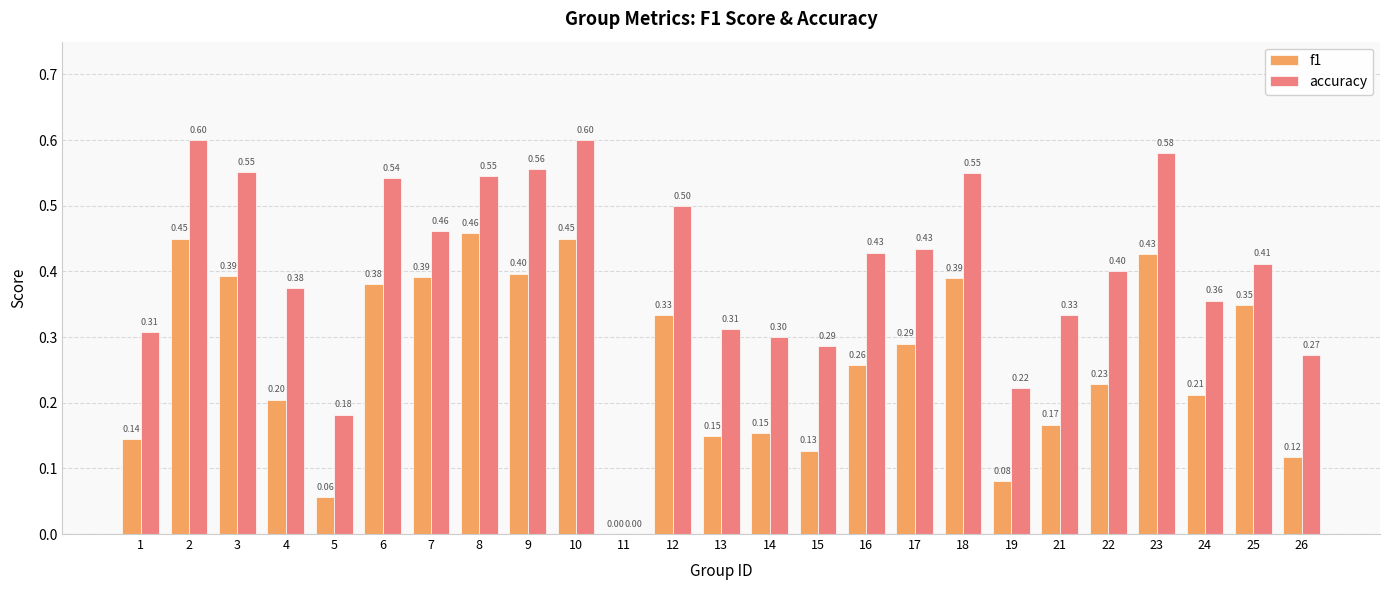

Count the accuracy values in the range 0 to 1.

25